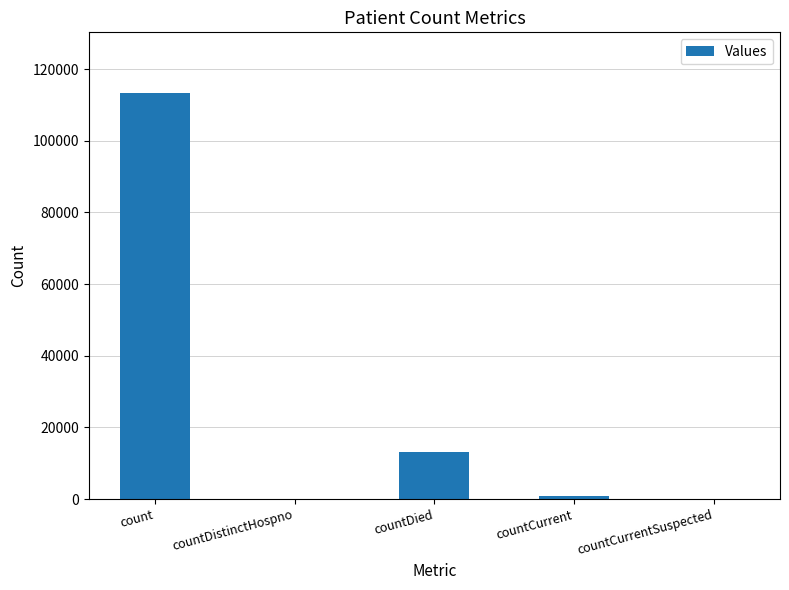

What is the greatest value displayed?

113259